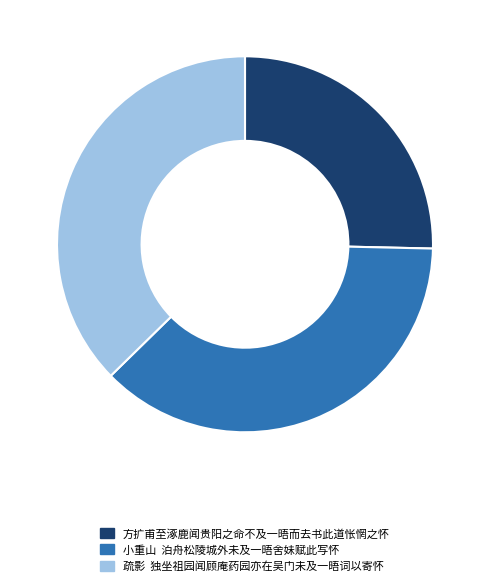

Which slice is the smallest?

方扩甫至涿鹿闻贵阳之命不及一晤而去书此道怅惘之怀